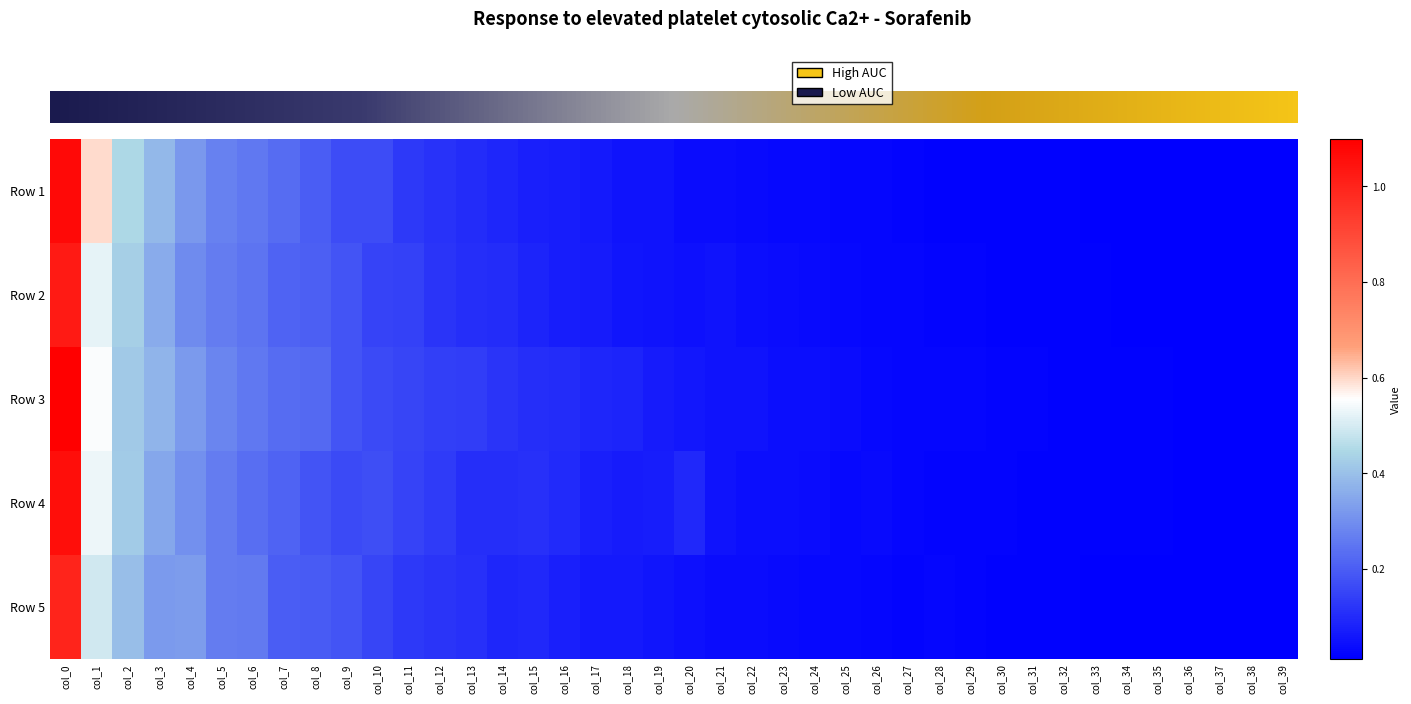

How many data points does each series have?

40